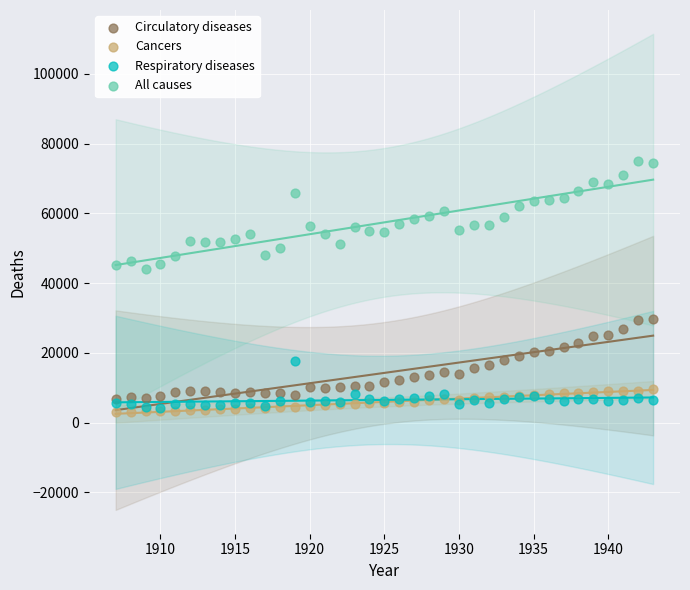

What are all the series names shown in the legend?

Circulatory diseases, Cancers, Respiratory diseases, All causes